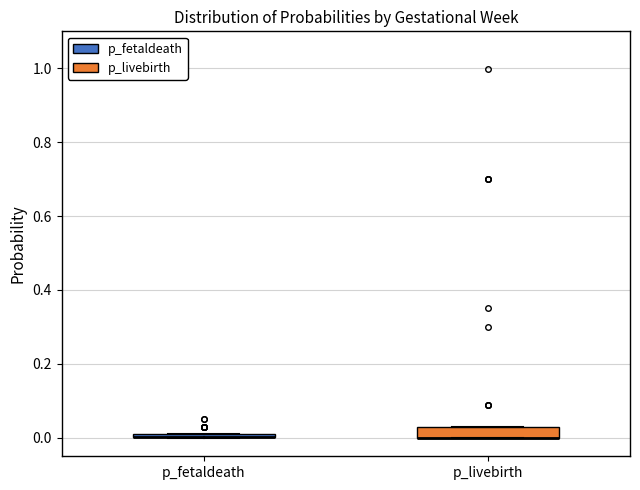

Where is the upper edge of the box for p_livebirth on the y-axis? The values are not printed on the chart, so give them approximately, as read against the axis.

0.04